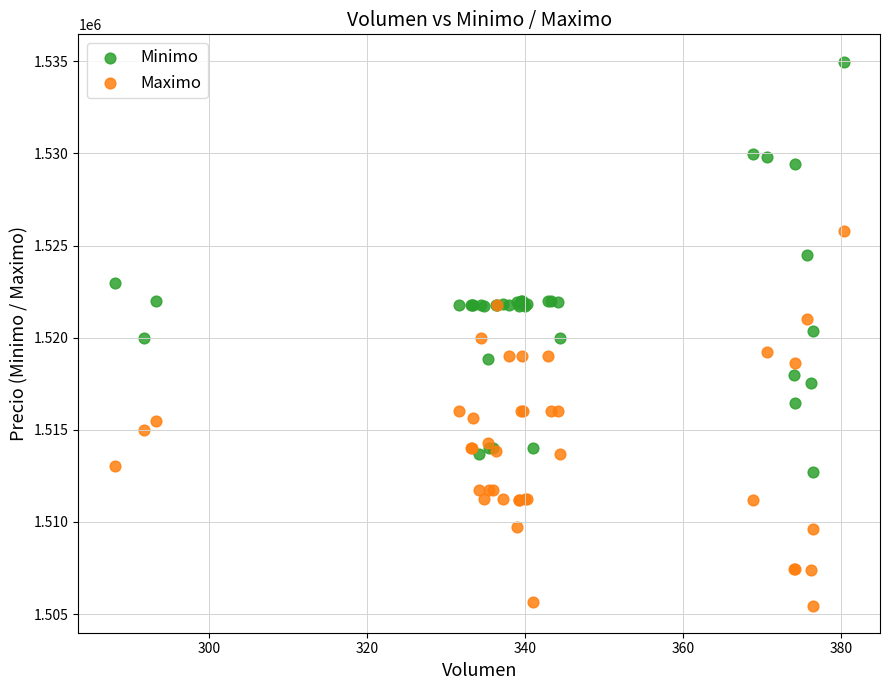

Which series reaches the maximum Y coordinate?

Minimo